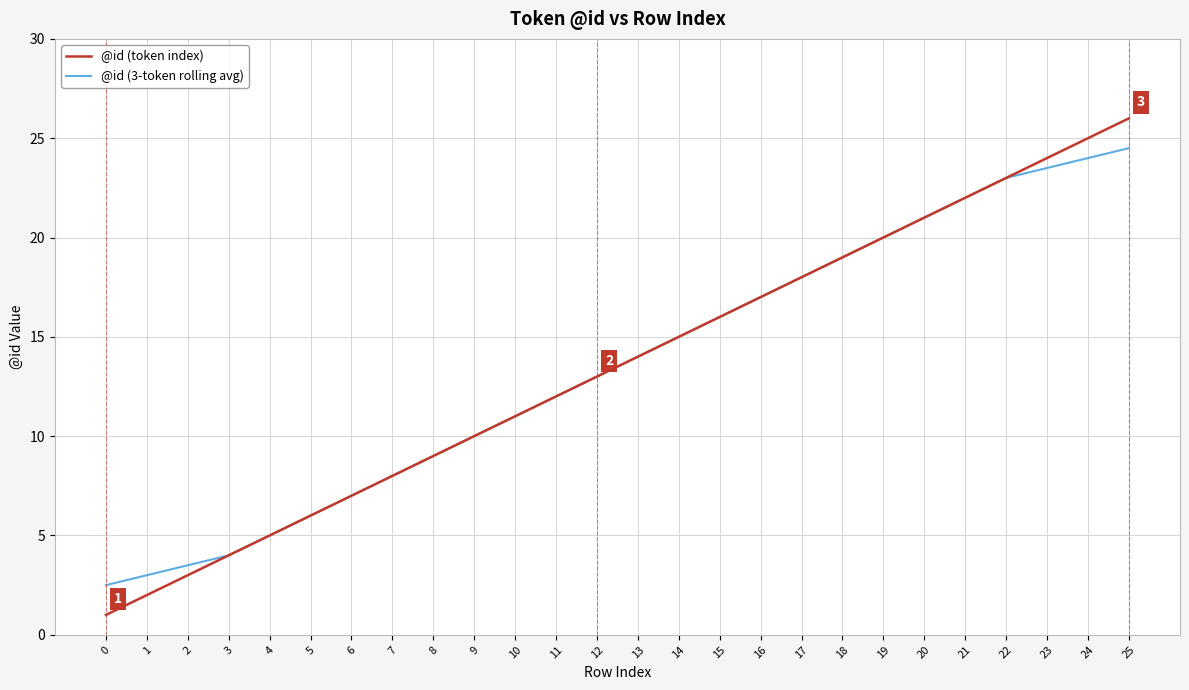

What is the difference between the maximum and minimum values in the @id (token index) series?

25.0